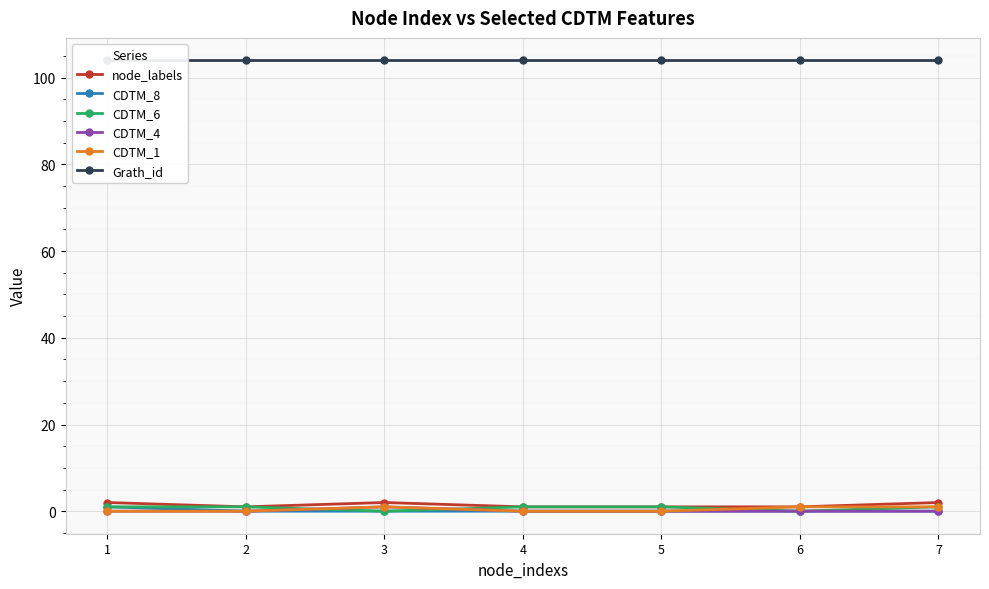

List the series in order of their peak value, highest first.

Grath_id, node_labels, CDTM_8, CDTM_6, CDTM_4, CDTM_1